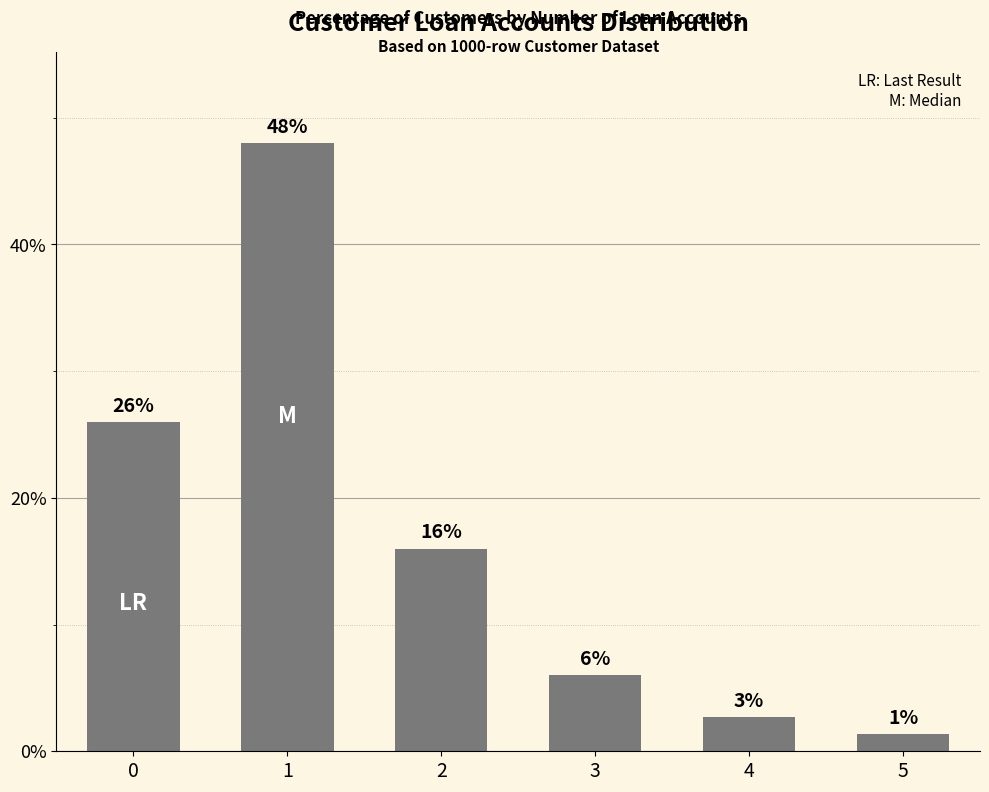

True or false: the data shows 16.2 at 1.

False